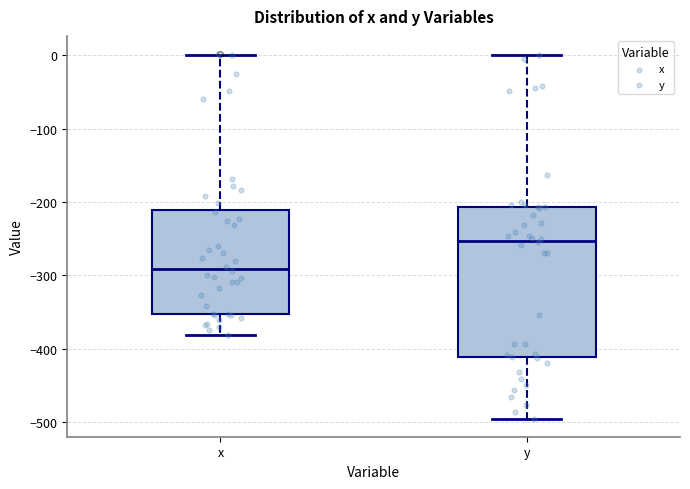

Comparing the boxes themselves (not the whiskers), which one is the tallest?

y